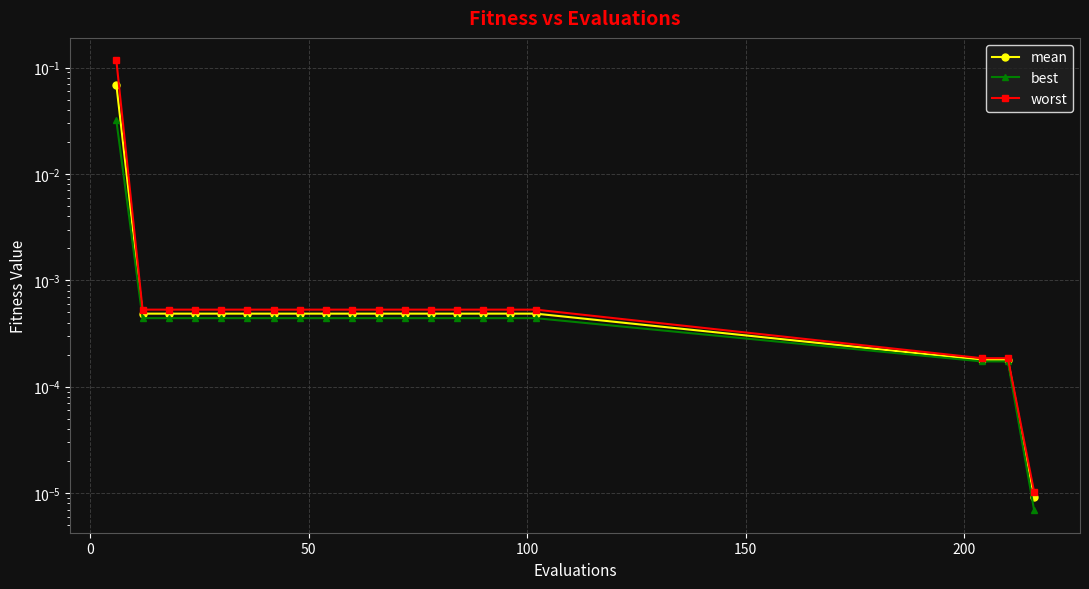

True or false: mean and best intersect in this chart.

False